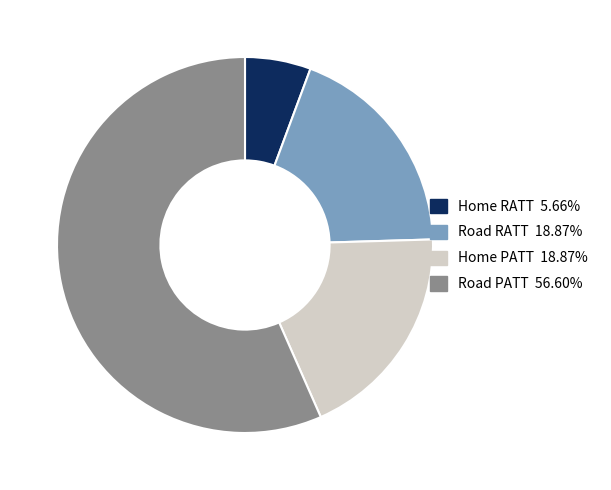

Does any single category account for the majority?

Yes